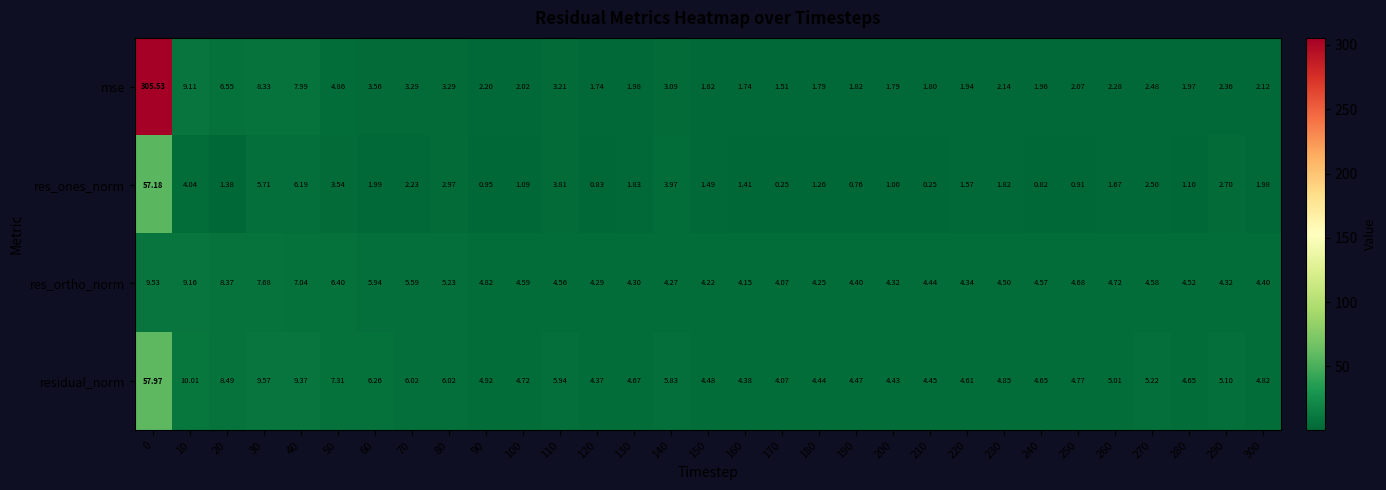

List the series in order of their overall mean, highest first.

mse, residual_norm, res_ortho_norm, res_ones_norm